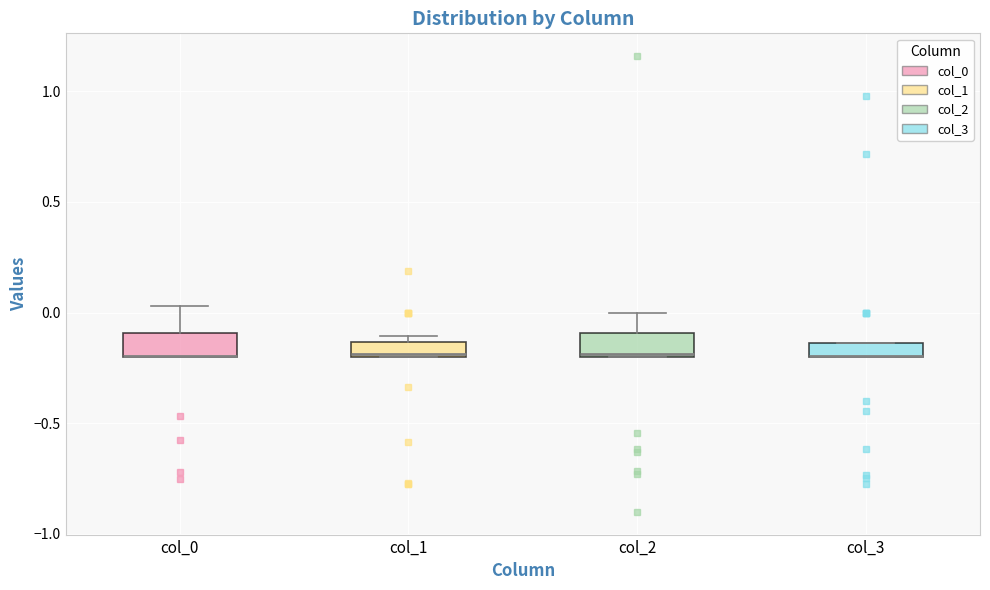

Where is the lower edge of the box for col_0 on the y-axis? The values are not printed on the chart, so give them approximately, as read against the axis.

-0.20